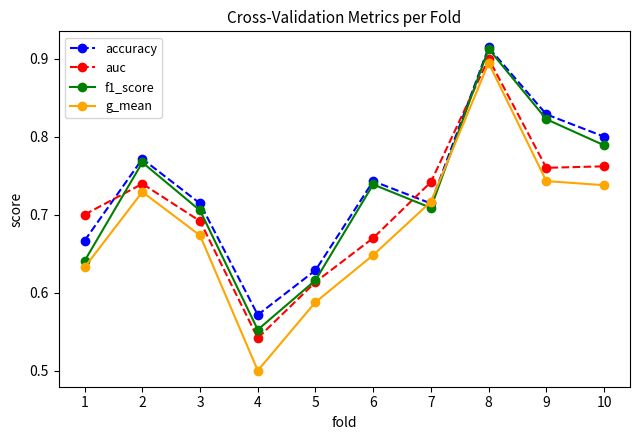

In accuracy, how many points are lower than both neighbors (excluding endpoints)?

2